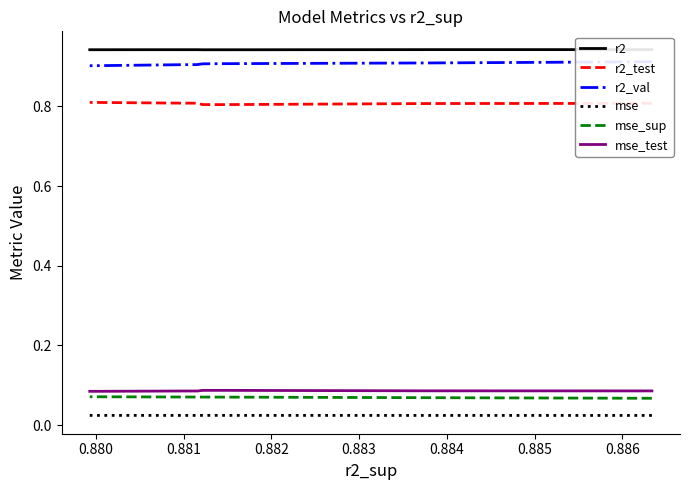

Which series has the largest range (max minus min)?

r2_val